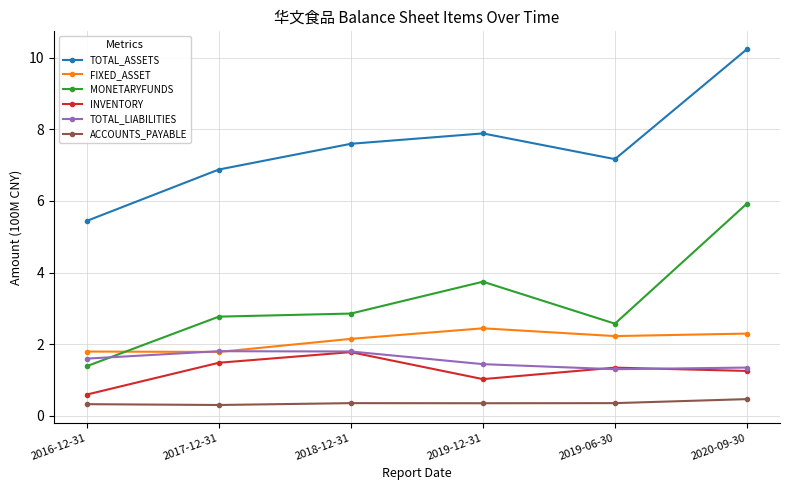

True or false: INVENTORY and TOTAL_ASSETS cross at least once.

False